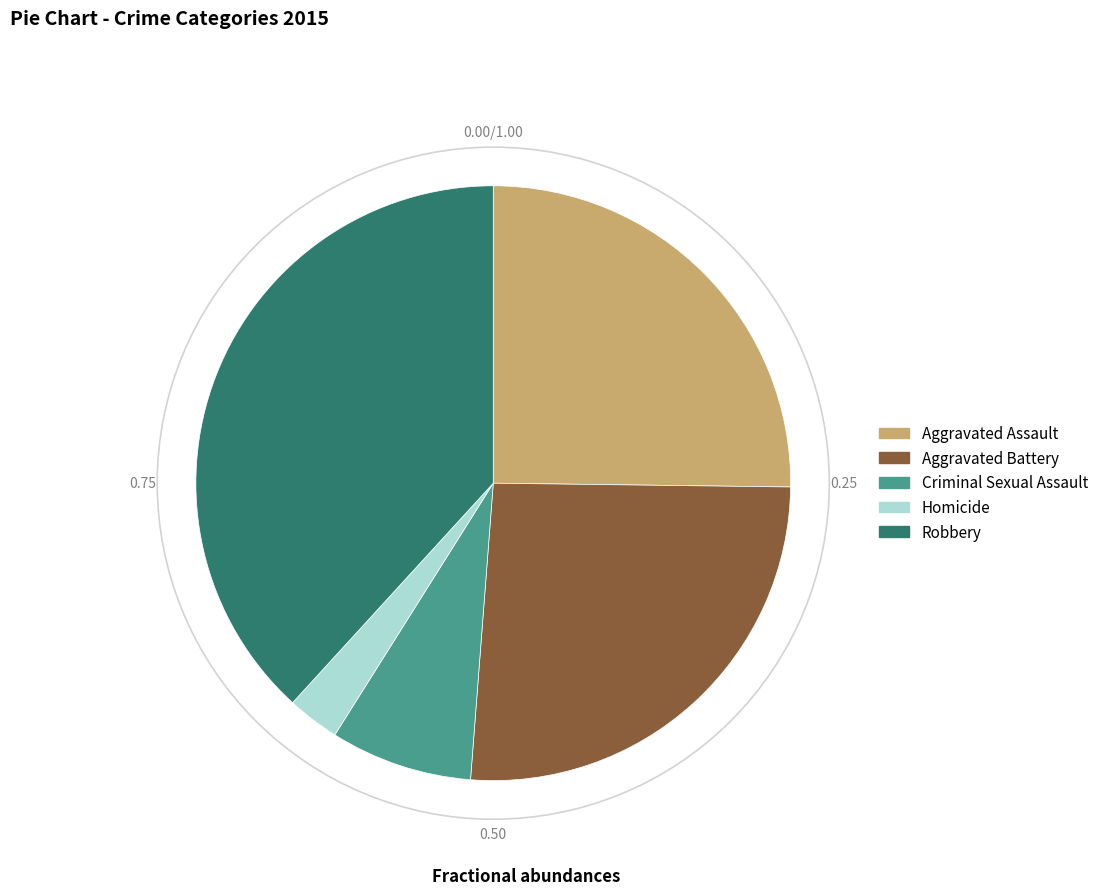

Between Robbery and Homicide, which is larger?

Robbery